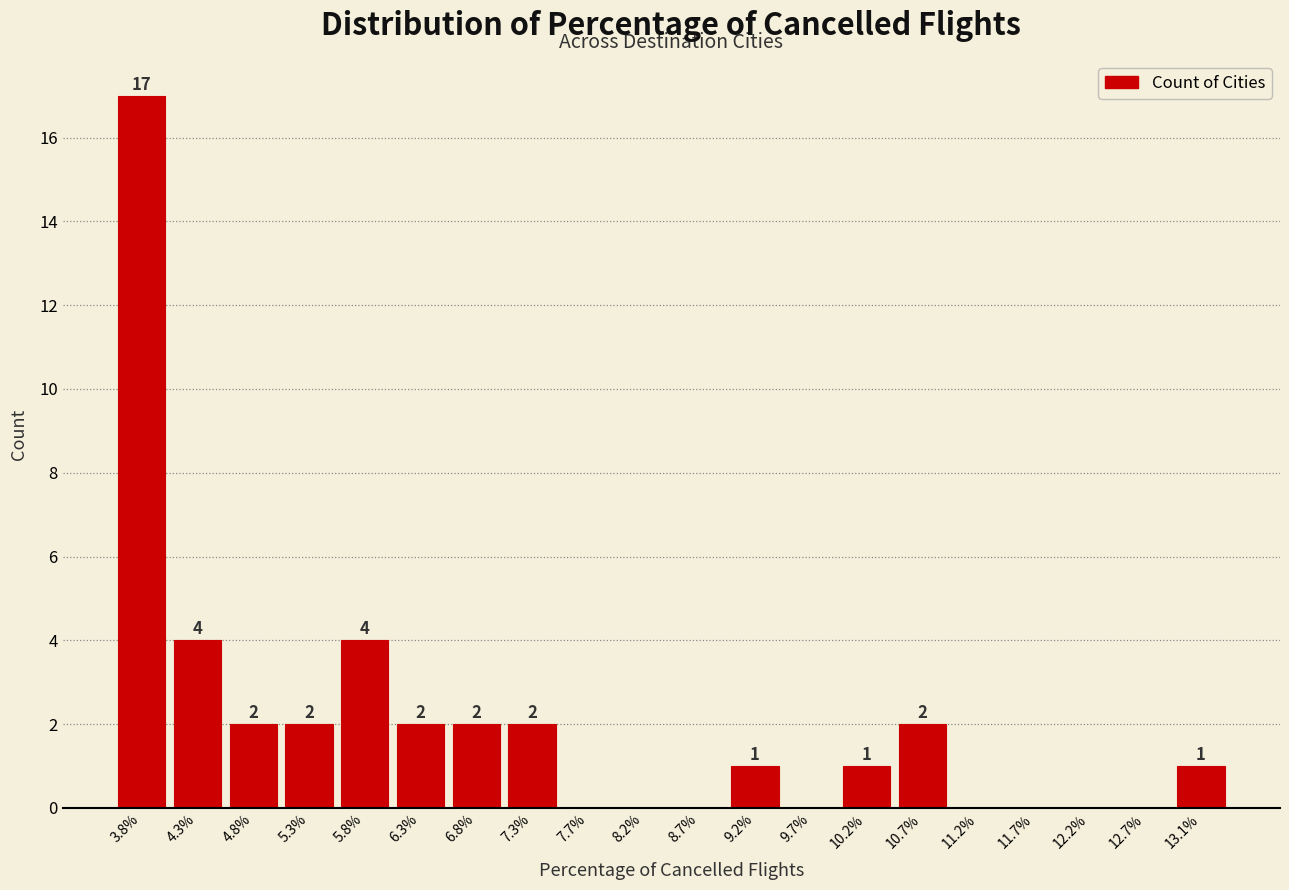

Reading right to left, list all the values displayed in this chart.

13.1%=1	12.7%=0	12.2%=0	11.7%=0	11.2%=0	10.7%=2	10.2%=1	9.7%=0	9.2%=1	8.7%=0	8.2%=0	7.7%=0	7.3%=2	6.8%=2	6.3%=2	5.8%=4	5.3%=2	4.8%=2	4.3%=4	3.8%=17